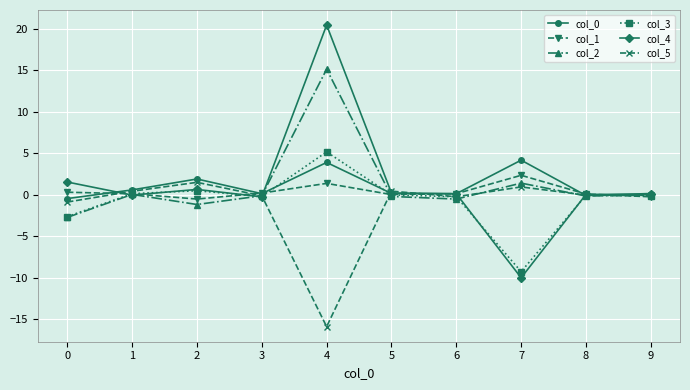

What is the maximum value shown in the chart?

20.4